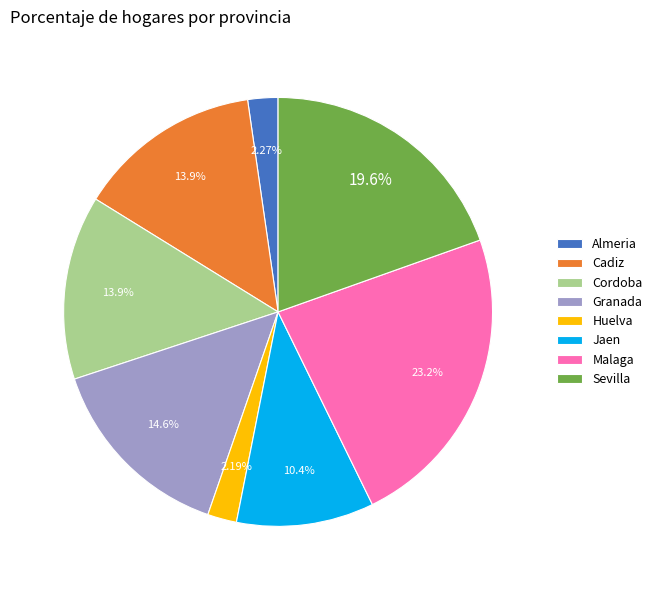

To the nearest percent, what is the average slice percentage?

12%